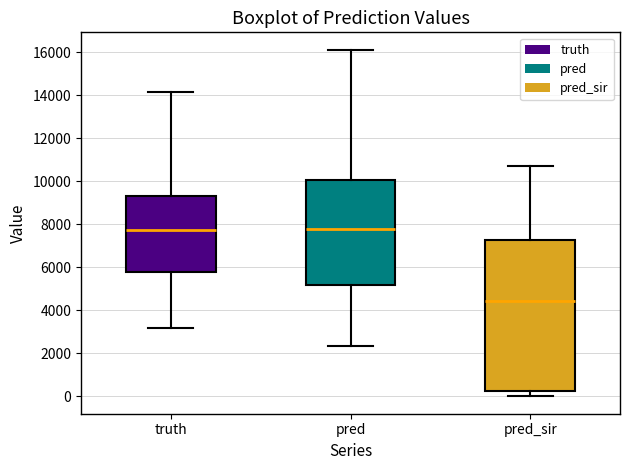

Reading left to right, transcribe this box plot: for each box, give where its median line is, the range the box spans, and where its two whiskers end, as read against the y-axis. The values are not printed on the chart, so give them approximately, as read against the axis.

truth: median 7800, box 5800 to 9200, whiskers 3200 to 14200
pred: median 7800, box 5200 to 10000, whiskers 2400 to 16200
pred_sir: median 4400, box 200 to 7200, whiskers 0 to 10800